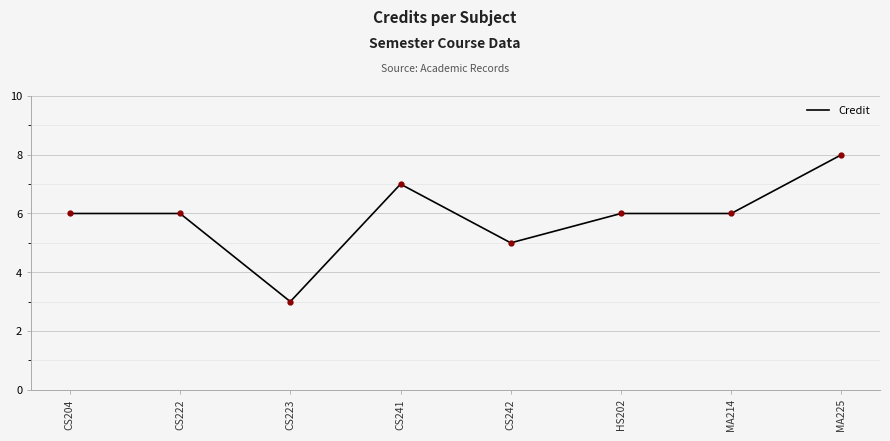

What is the change in value from CS223 to CS241?

+4